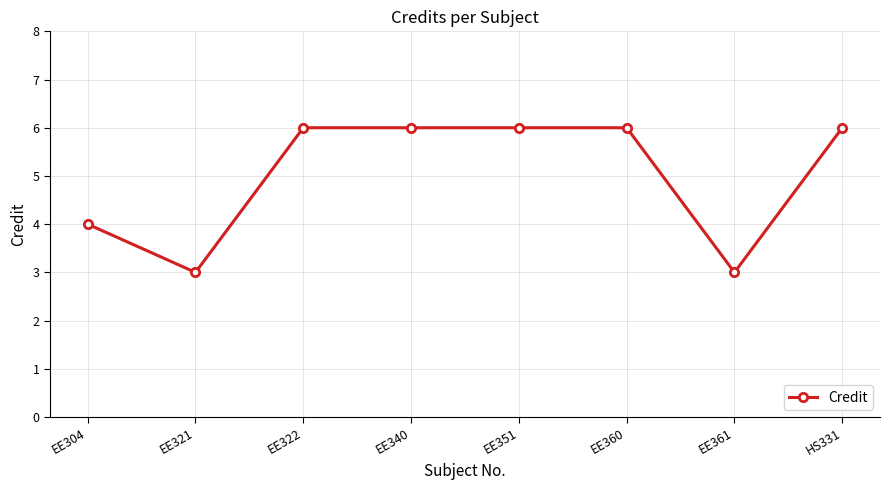

Does the chart display data point markers on the line(s)?

Yes